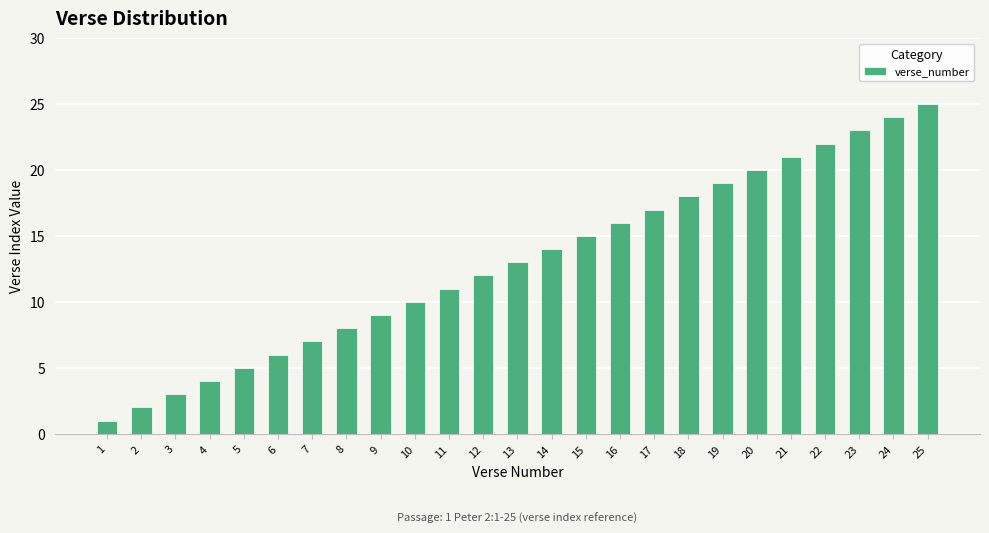

Count the number of data series in this chart.

1